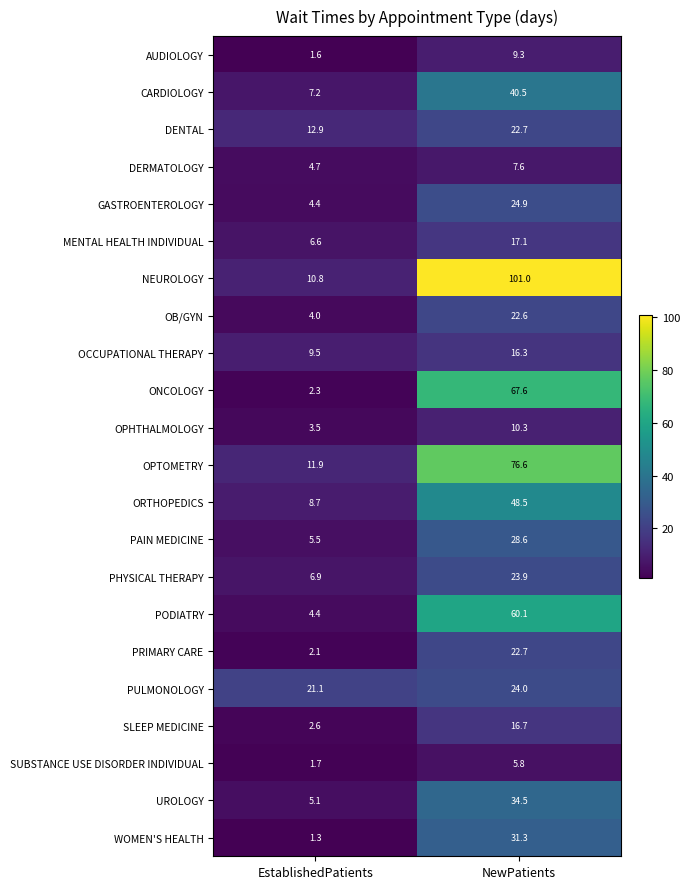

What is the total value across all series at NewPatients?

712.6